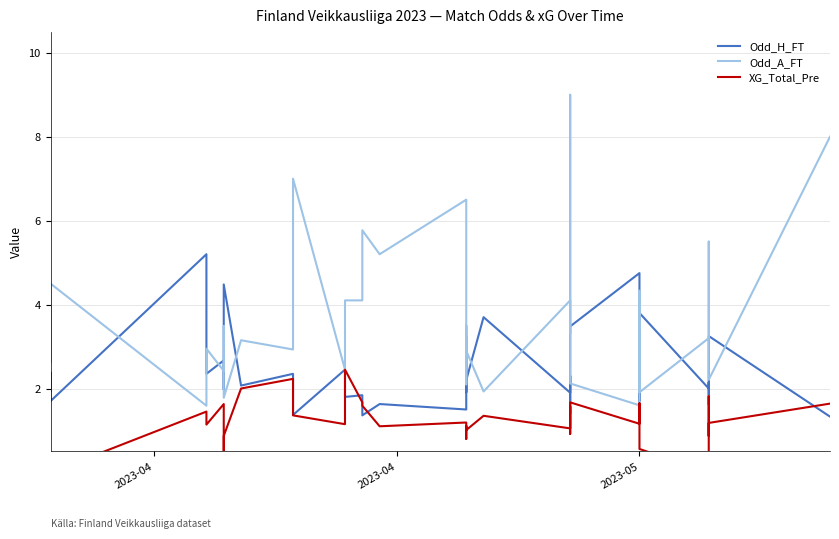

What is the maximum value shown in the chart?

9.0